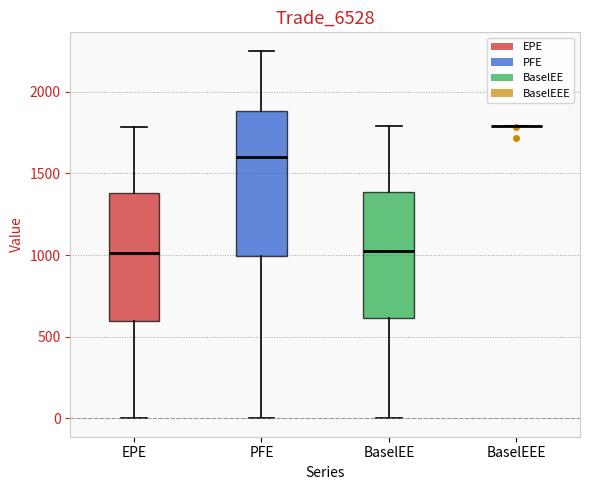

Reading left to right, read every box against the y-axis: the position of its median line, the range the box covers, and the ends of its whiskers. The values are not printed on the chart, so give them approximately, as read against the axis.

EPE: median 1000, box 600 to 1400, whiskers 0 to 1800
PFE: median 1600, box 1000 to 1900, whiskers 0 to 2250
BaselEE: median 1050, box 600 to 1400, whiskers 0 to 1800
BaselEEE: box collapsed to a line at 1800, whiskers 1800 to 1800